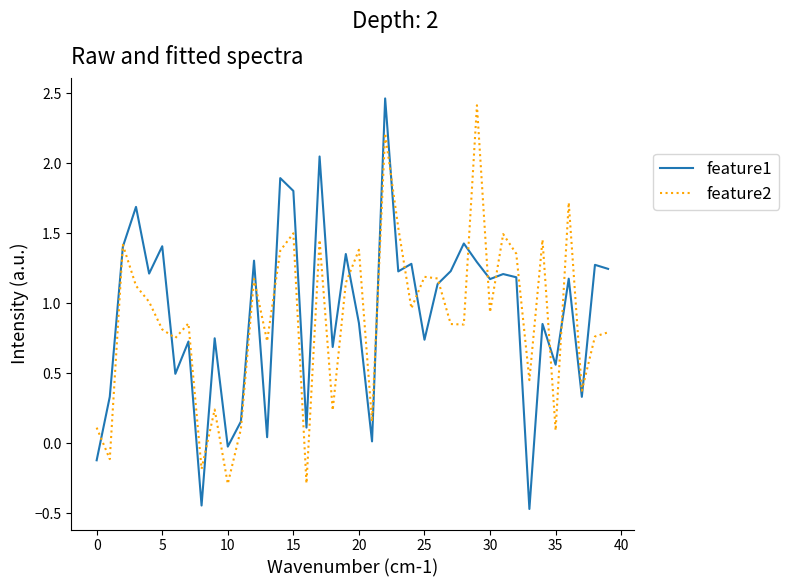

What is the lowest value of the feature2 series?

-0.3